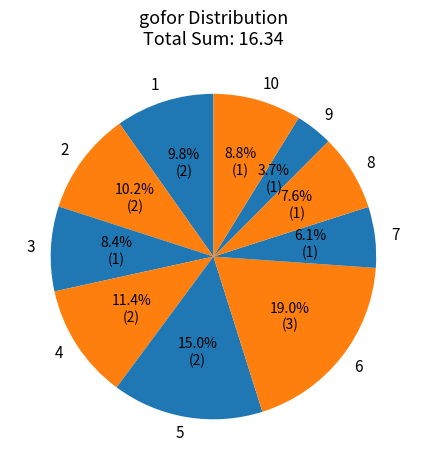

Does 2 represent more than half of the total?

No